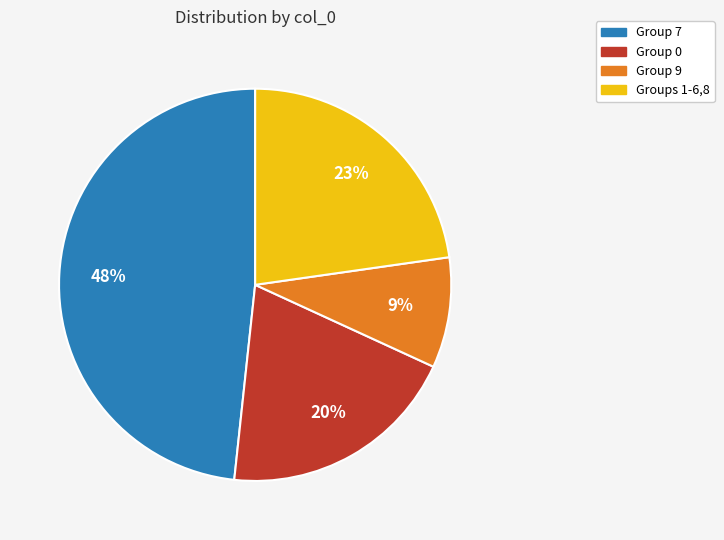

To the nearest percent, what is the average slice percentage?

25%